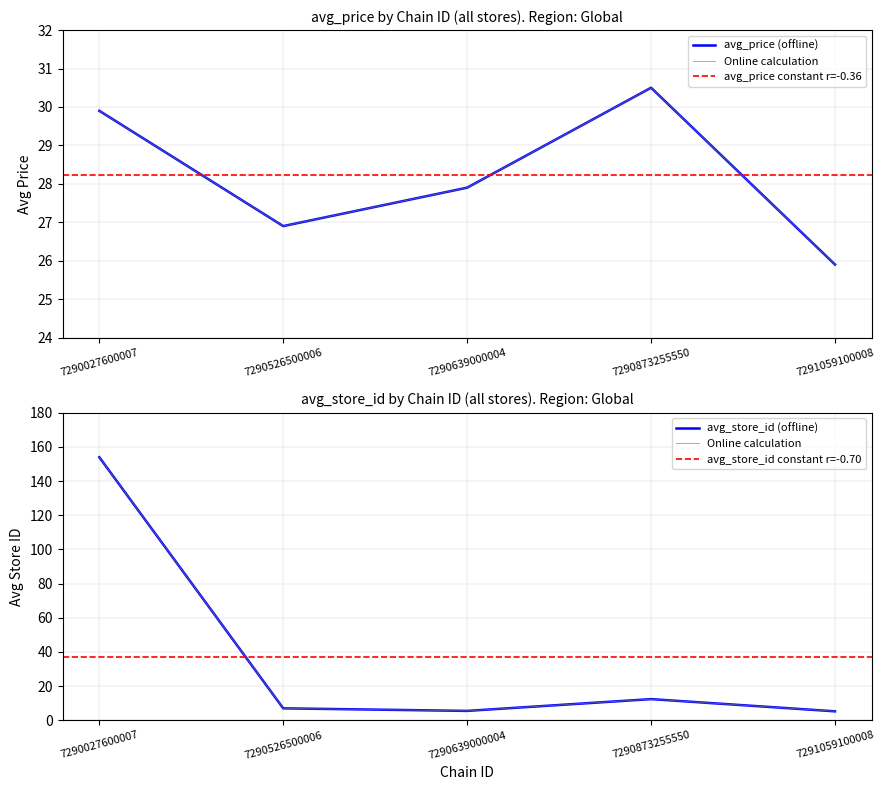

What is the difference between the maximum and minimum values in the avg_price series?

4.6